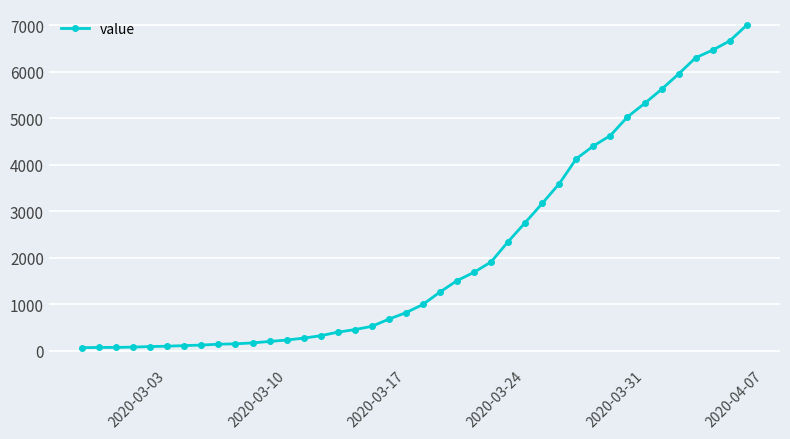

What is the sum of all values?

85740